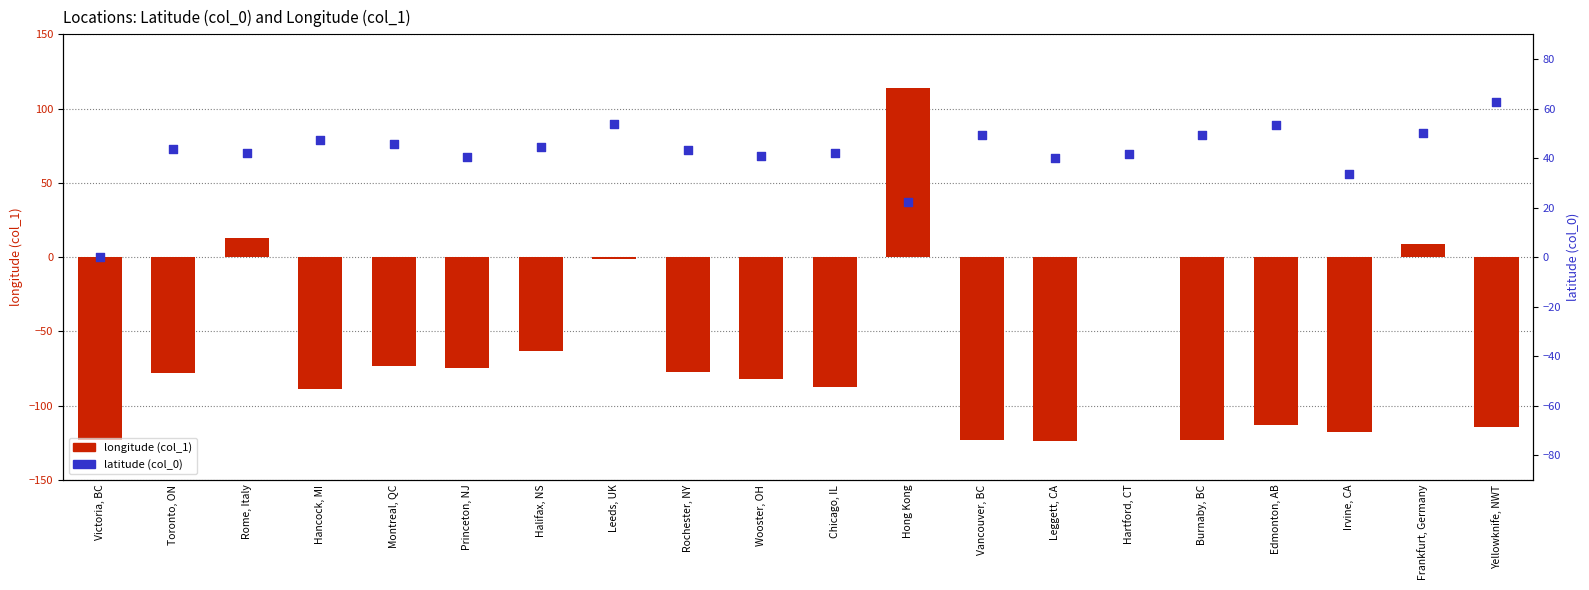

Which series has the largest Y range (max minus min)?

longitude (col_1)